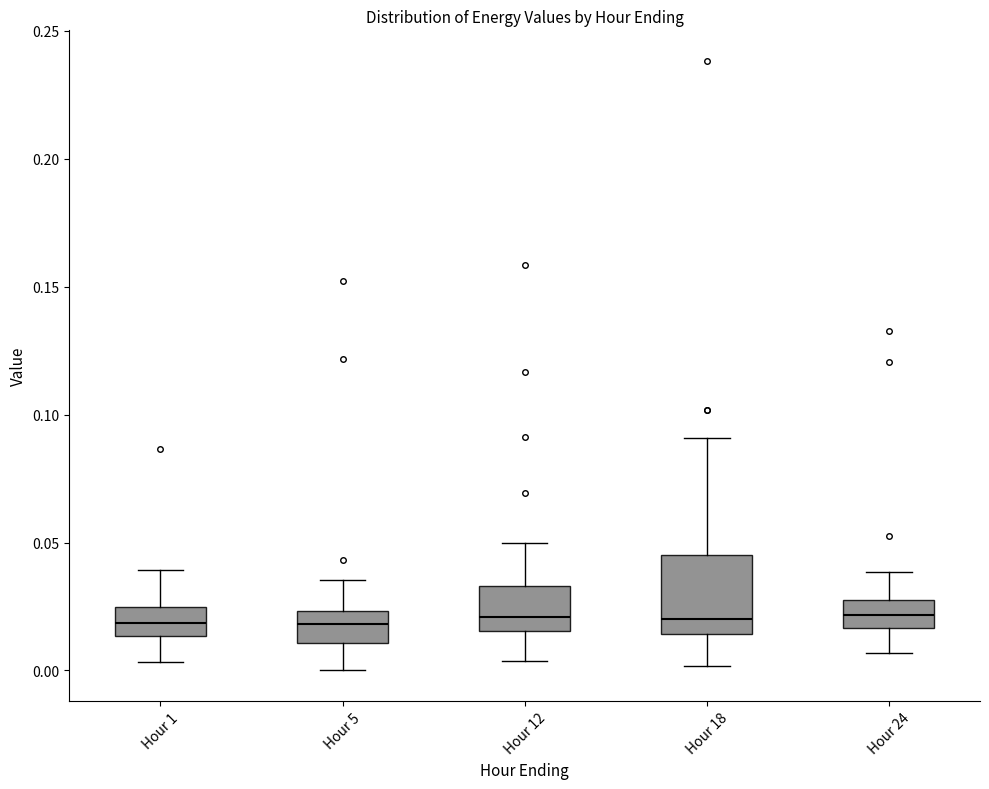

Comparing the boxes themselves (not the whiskers), which one is the tallest?

Hour 18